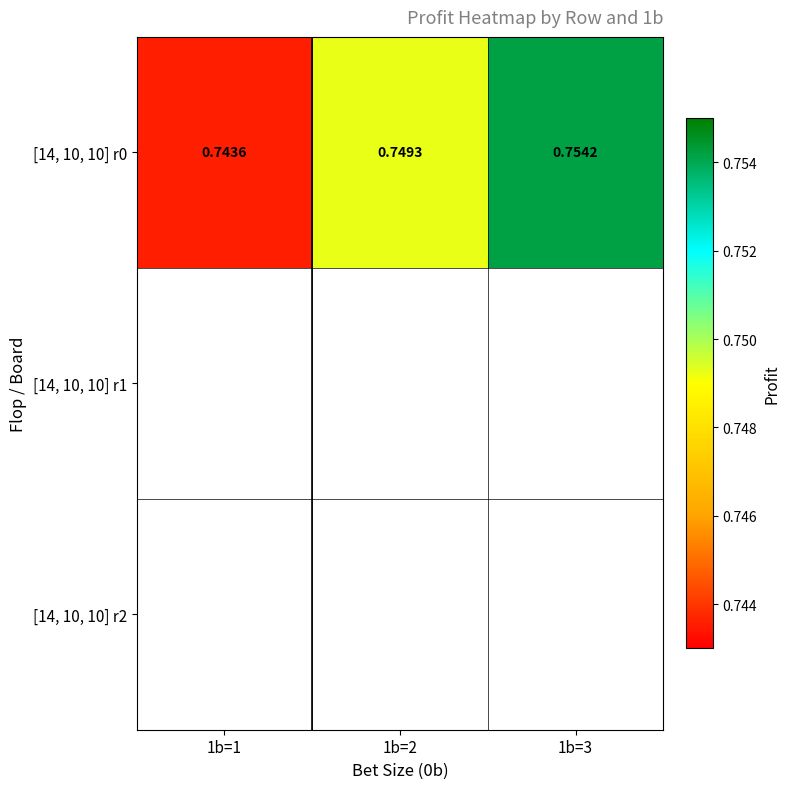

Where is the data nearest to the value 0?

1b=1